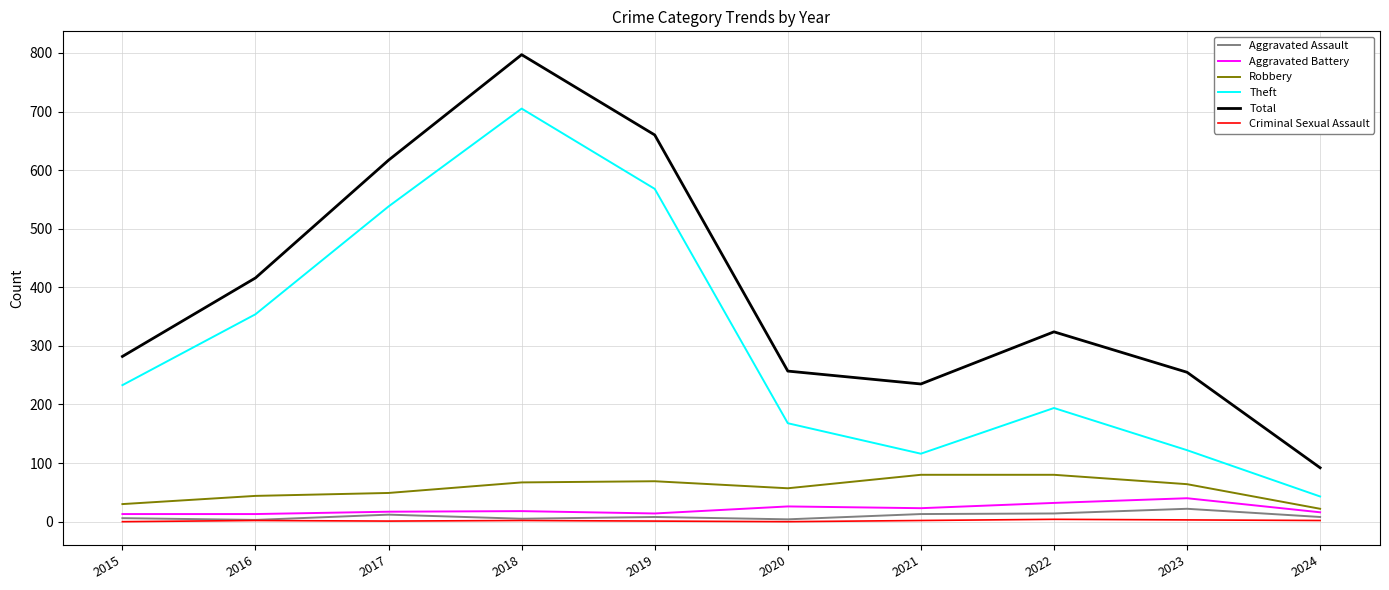

In Total, how many points are higher than both neighbors (excluding endpoints)?

2